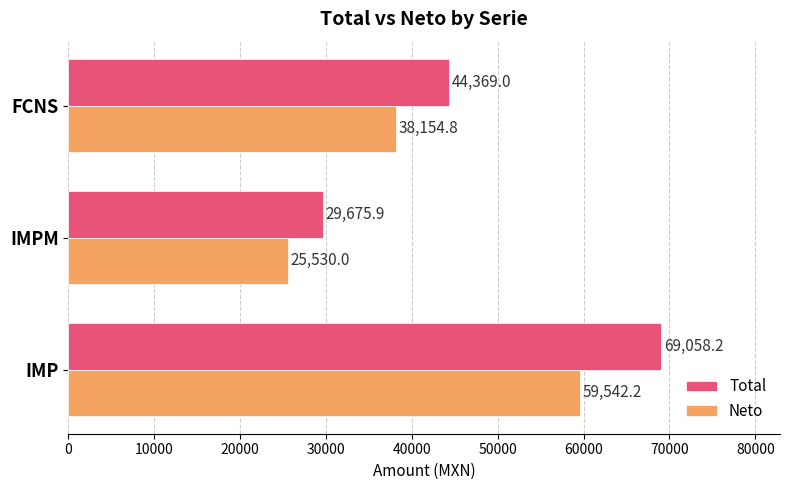

What is the sum of all Total values?

143103.1